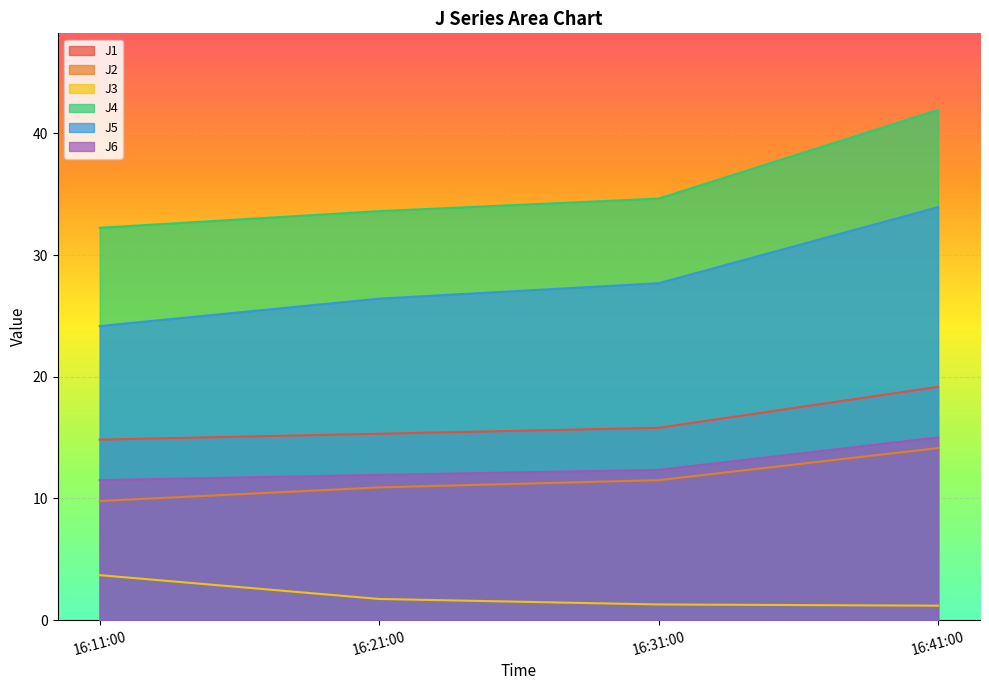

True or false: J1 and J3 cross at least once.

False